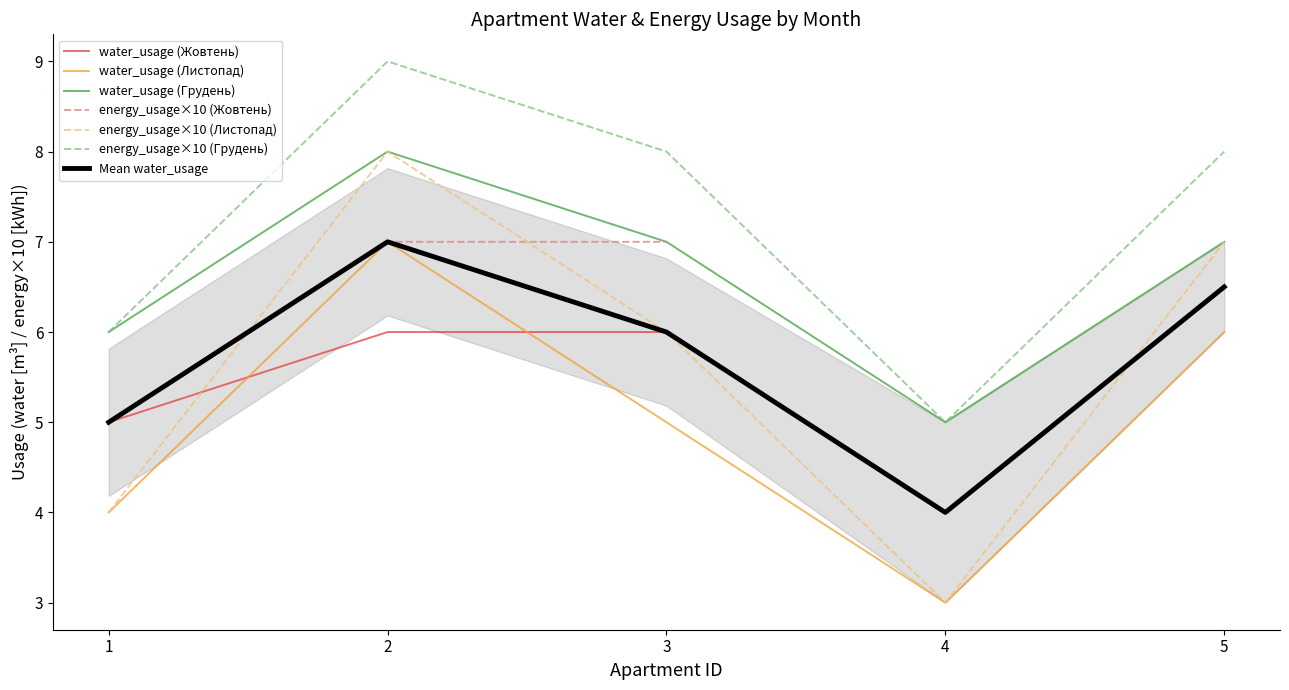

True or false: Mean water_usage and energy_usage×10 (Грудень) intersect in this chart.

False